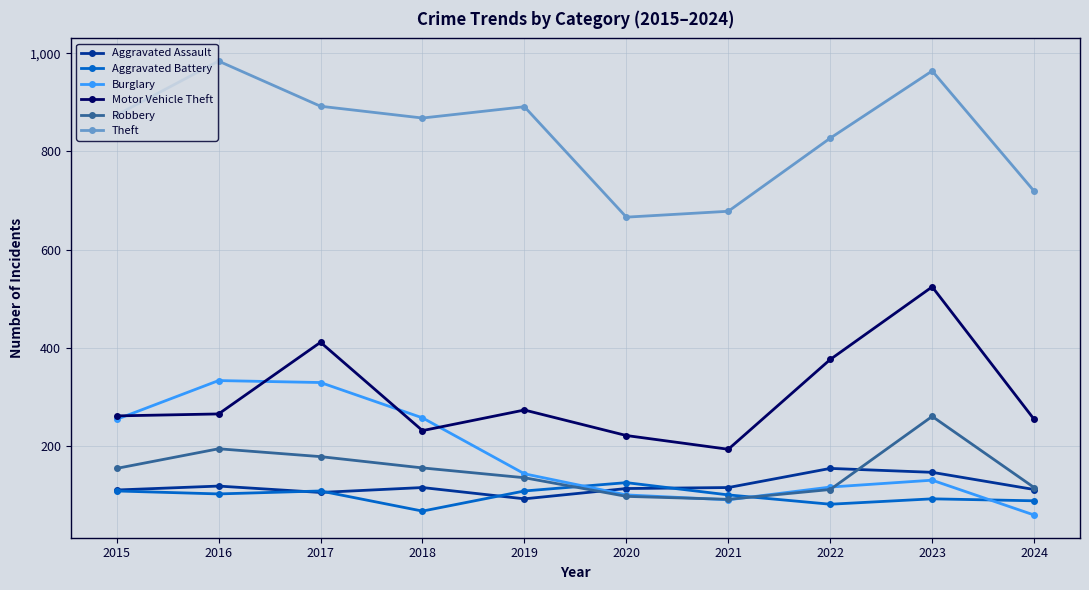

What are all the series names shown in the legend?

Aggravated Assault, Aggravated Battery, Burglary, Motor Vehicle Theft, Robbery, Theft